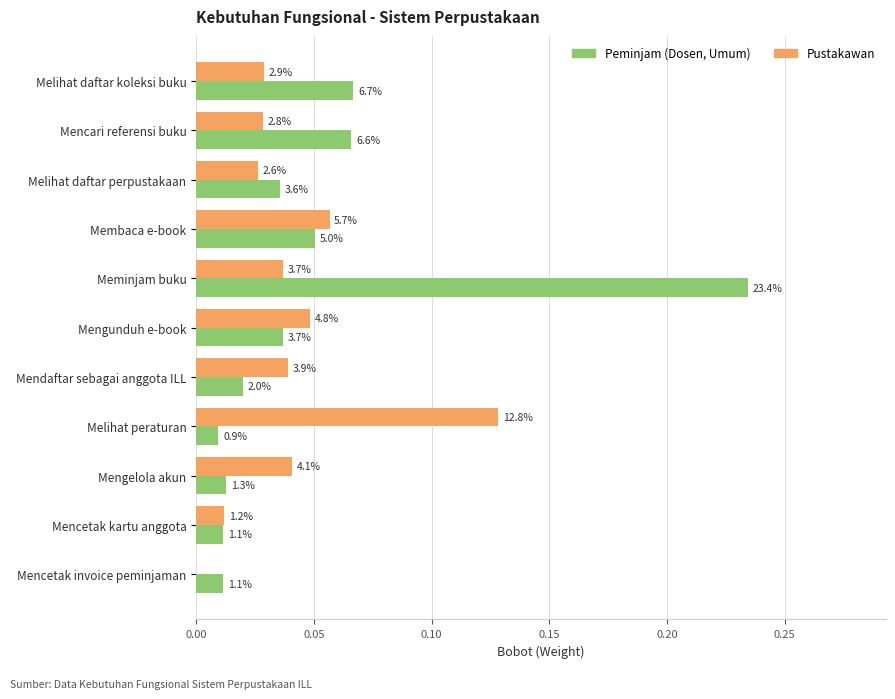

Count the number of categories in the chart.

11